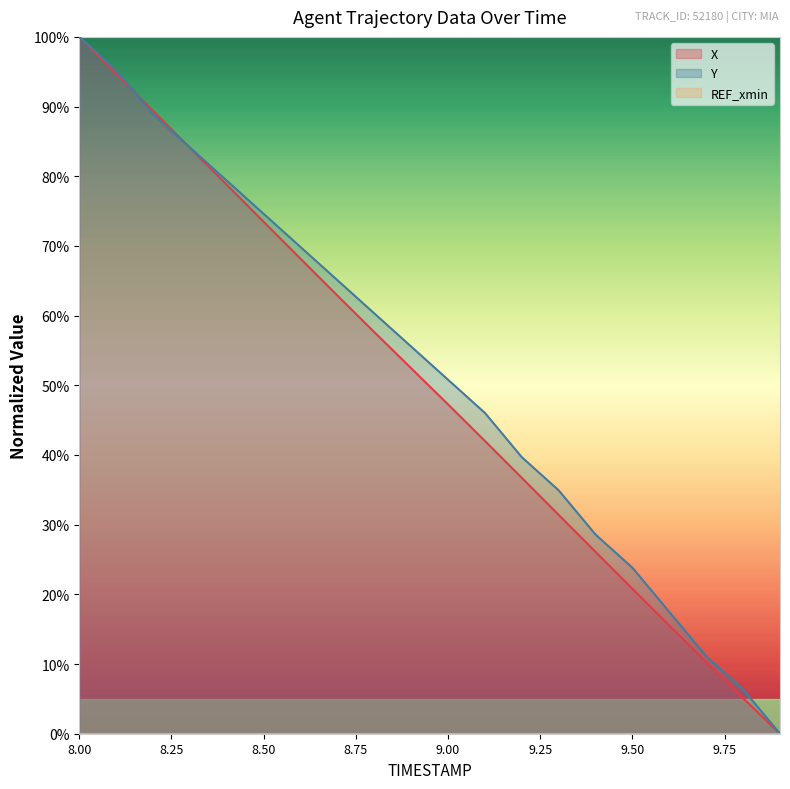

How many data points in Y are above 55?

10